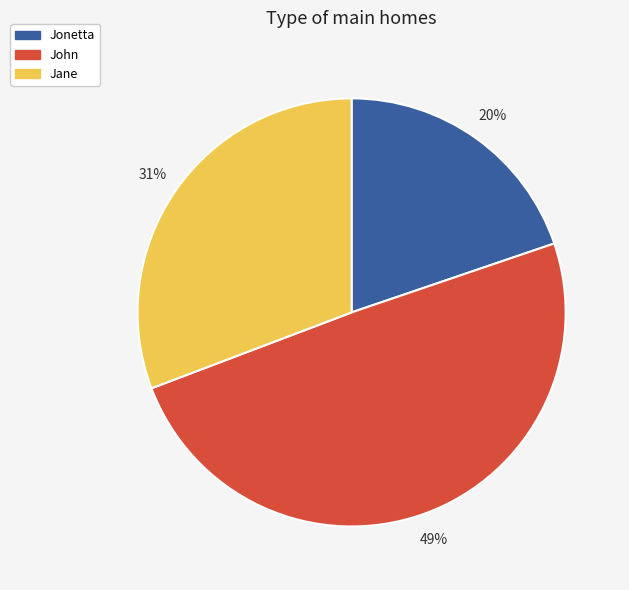

To the nearest percent, what is the difference between the Jane and Jonetta slice percentages?

11%